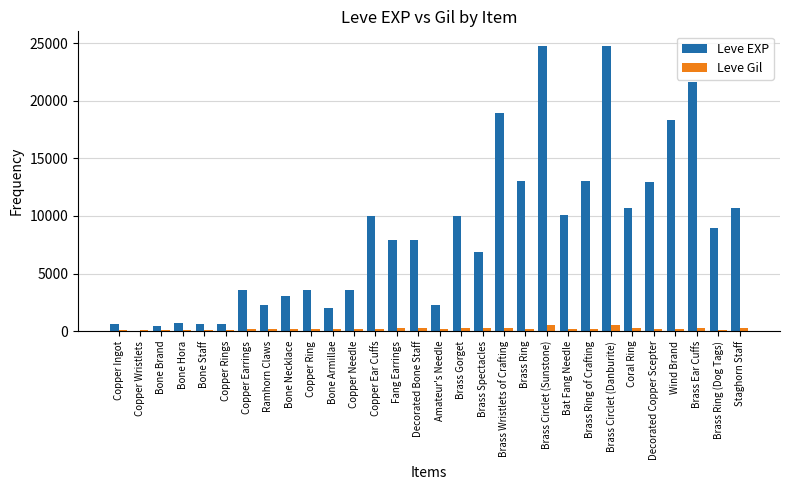

What is the sum of all Leve Gil values?

6226